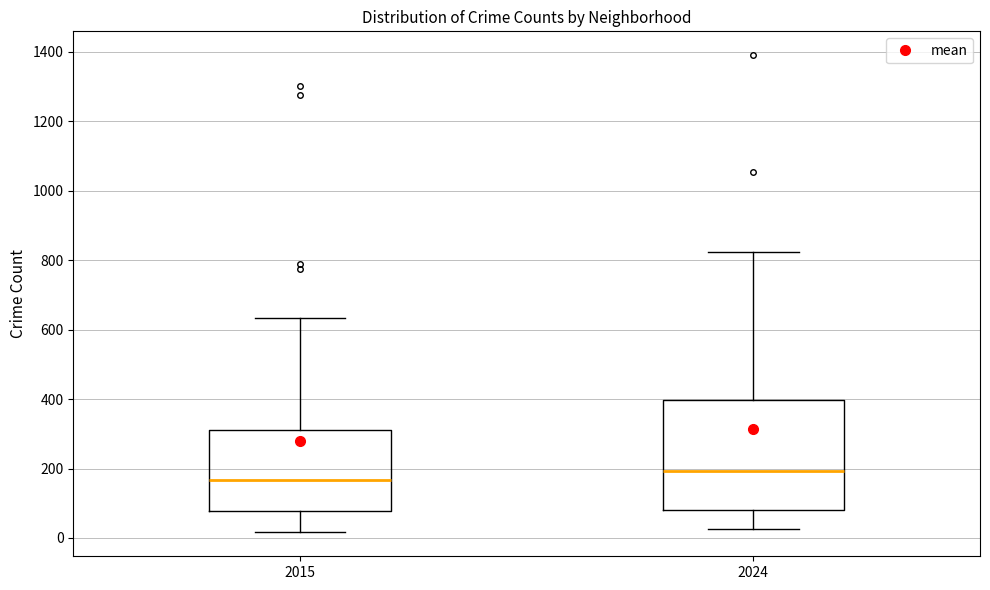

Reading left to right, transcribe this box plot: for each box, give where its median line is, the range the box spans, and where its two whiskers end, as read against the y-axis. The values are not printed on the chart, so give them approximately, as read against the axis.

2015: median 160, box 80 to 320, whiskers 20 to 640
2024: median 200, box 80 to 400, whiskers 20 to 820